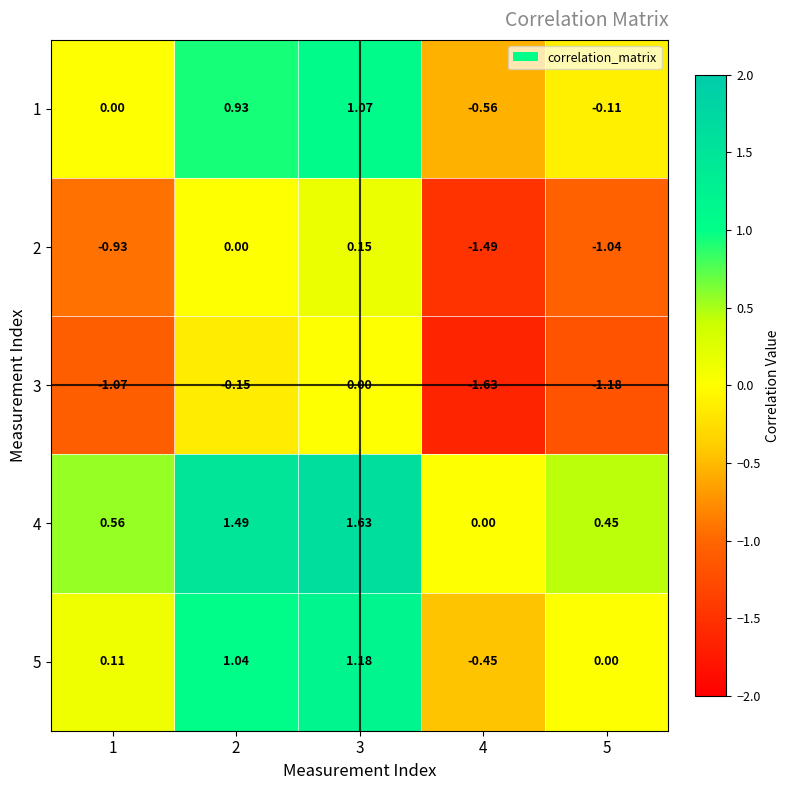

Is the value of 2 at 4 greater than the value of 5 at 1?

No